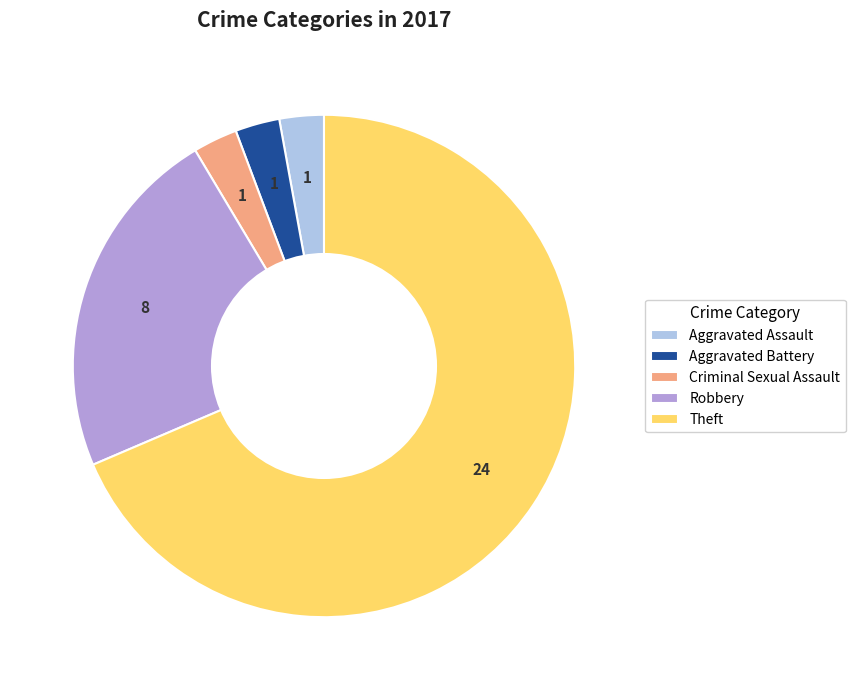

Which has a higher value, Aggravated Assault or Theft?

Theft